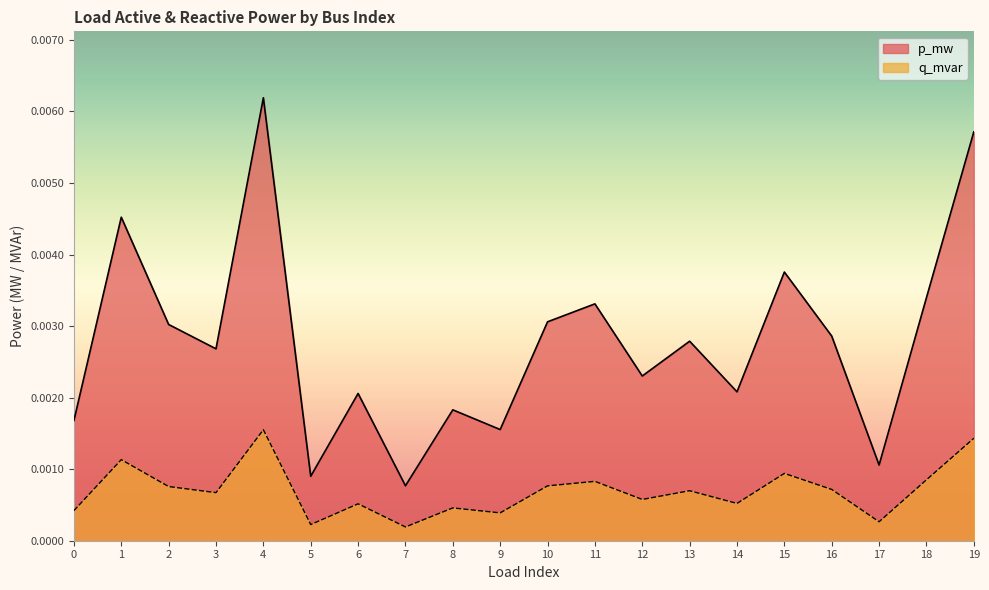

True or false: q_mvar and p_mw cross at least once.

False